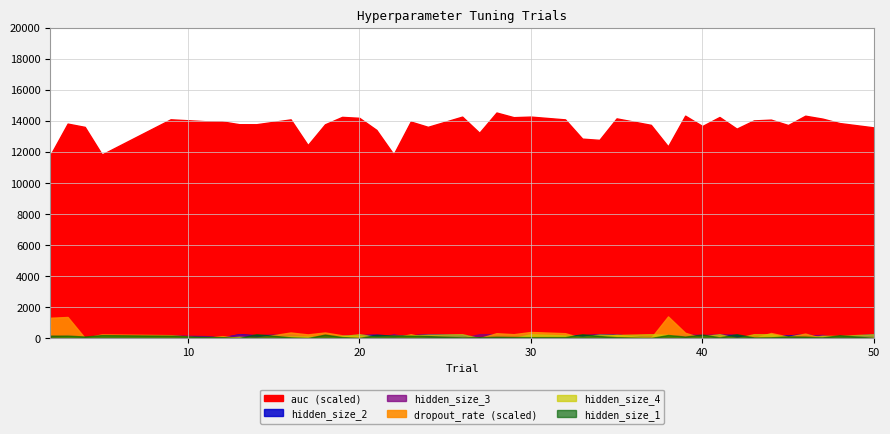

True or false: hidden_size_3 has more than 2 points higher than both neighbors.

True